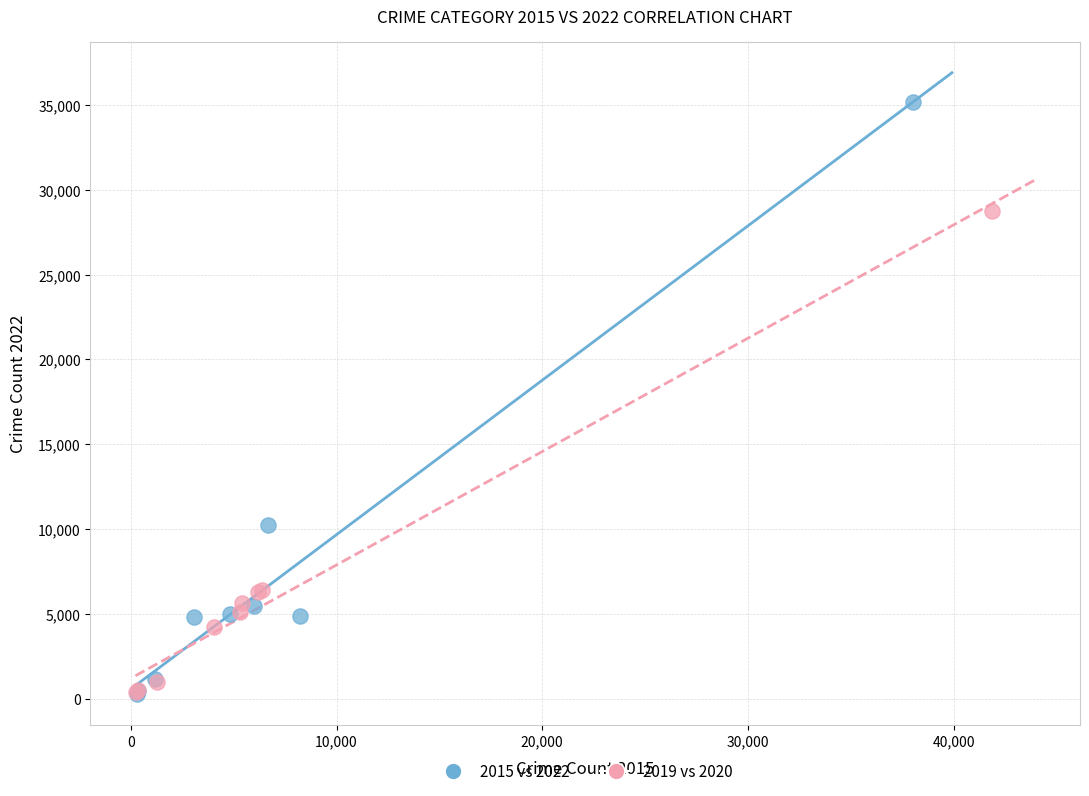

Which series reaches the maximum Y coordinate?

2015 vs 2022